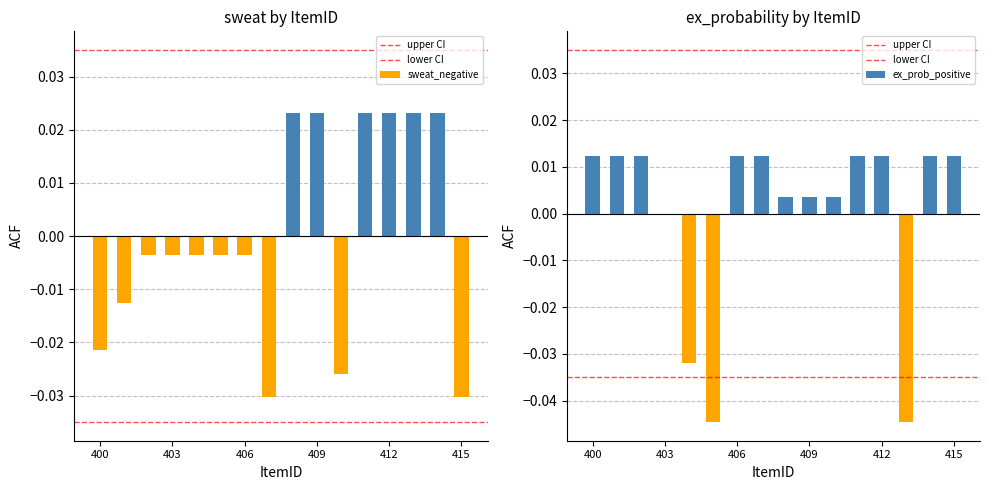

How many distinct data groups are displayed?

2